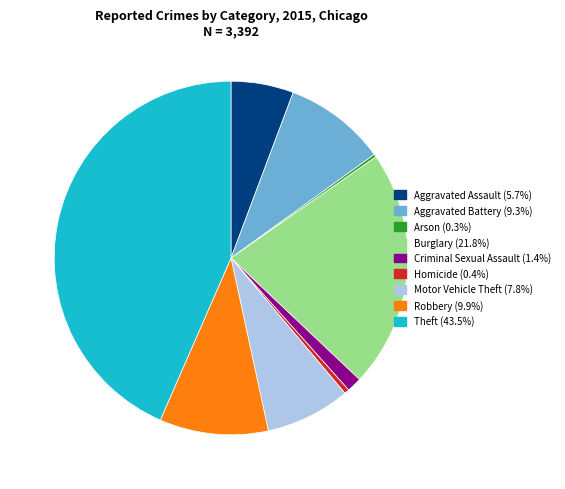

Which has a higher value, Criminal Sexual Assault or Aggravated Assault?

Aggravated Assault